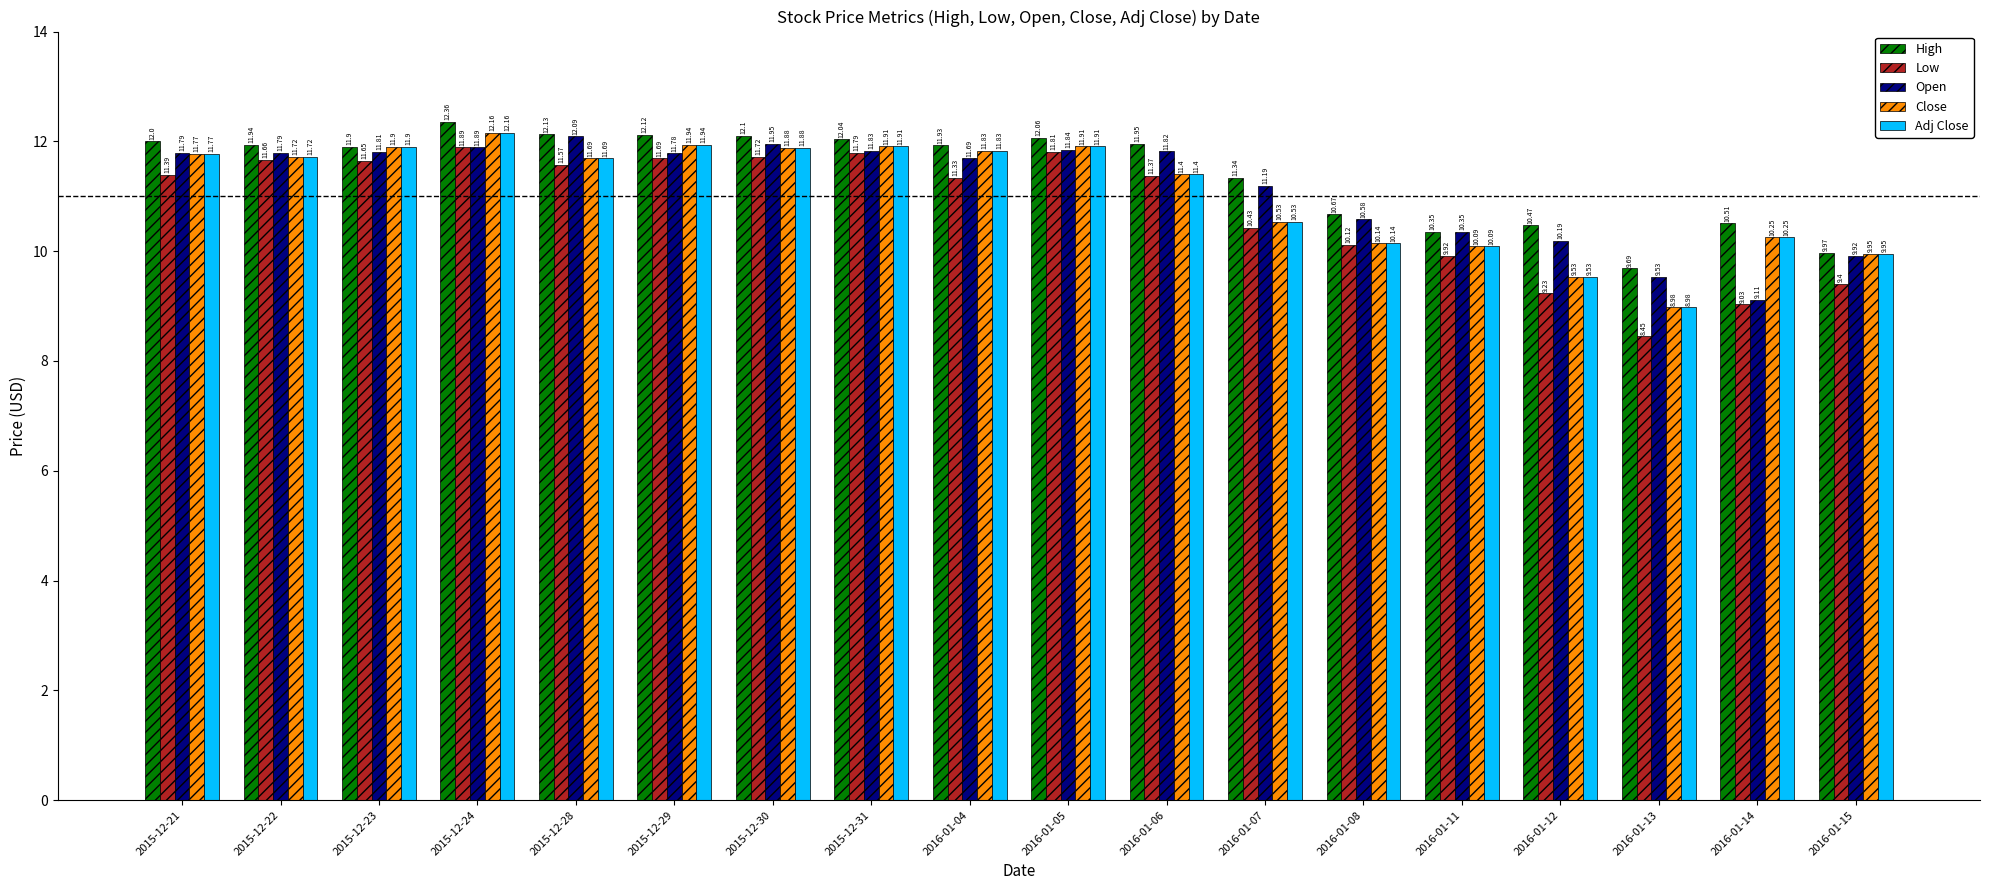

What is the label of the 16th bar from the left?

2016-01-13